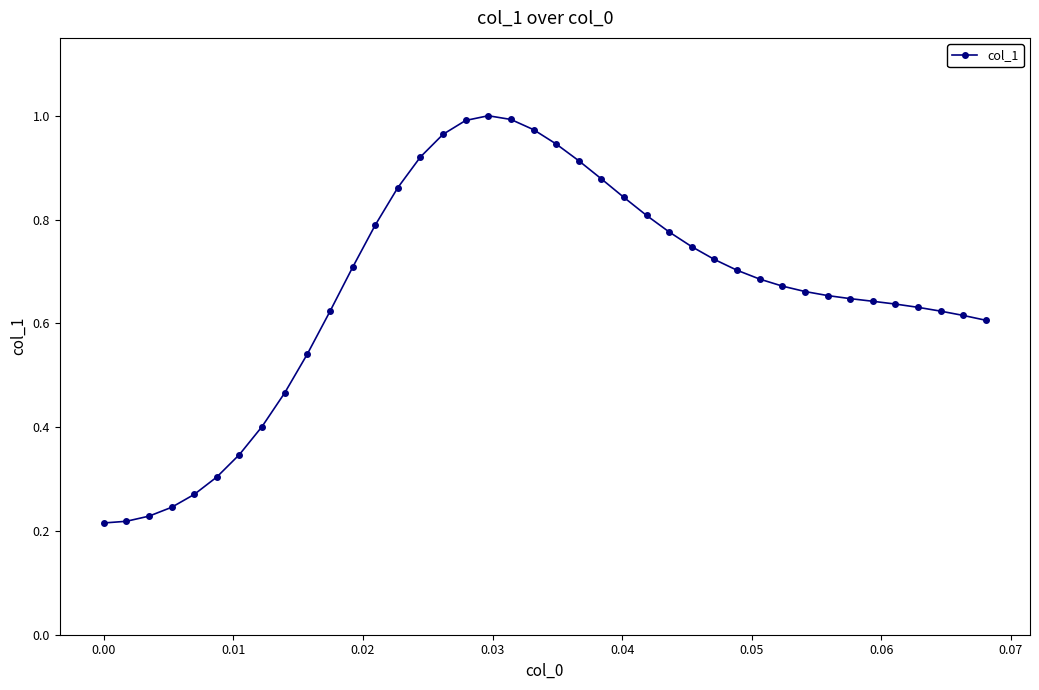

Does the chart have visible grid lines?

No